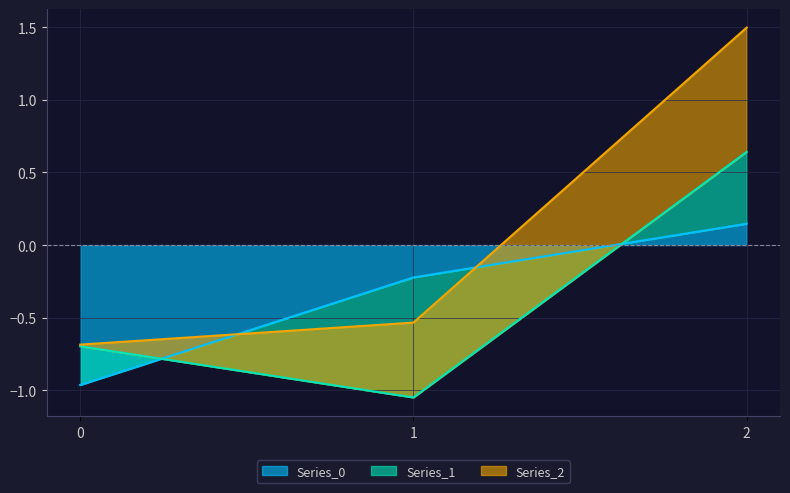

List the series in order of their peak value, highest first.

Series_2, Series_1, Series_0